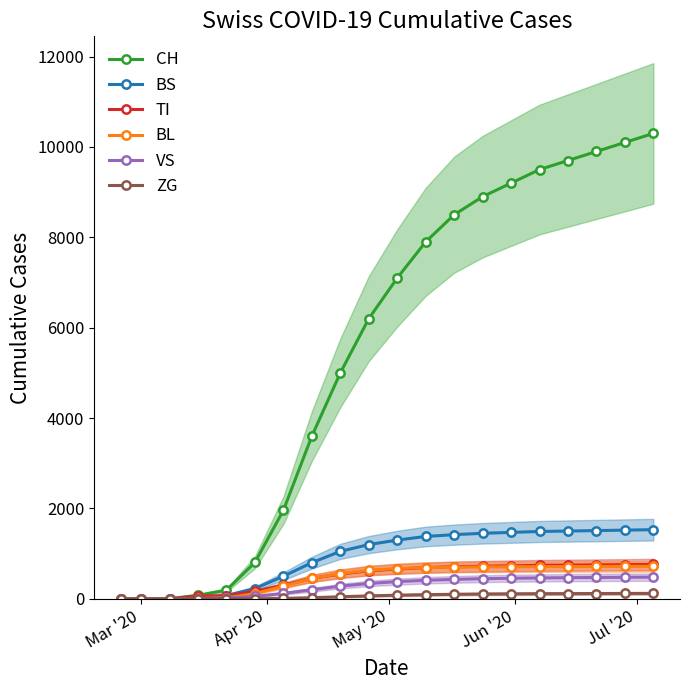

True or false: BL has more than 0 interior local peaks.

False